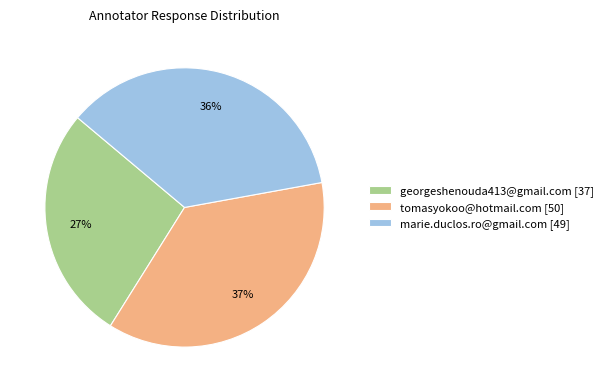

To the nearest percent, what is the average slice percentage?

33%